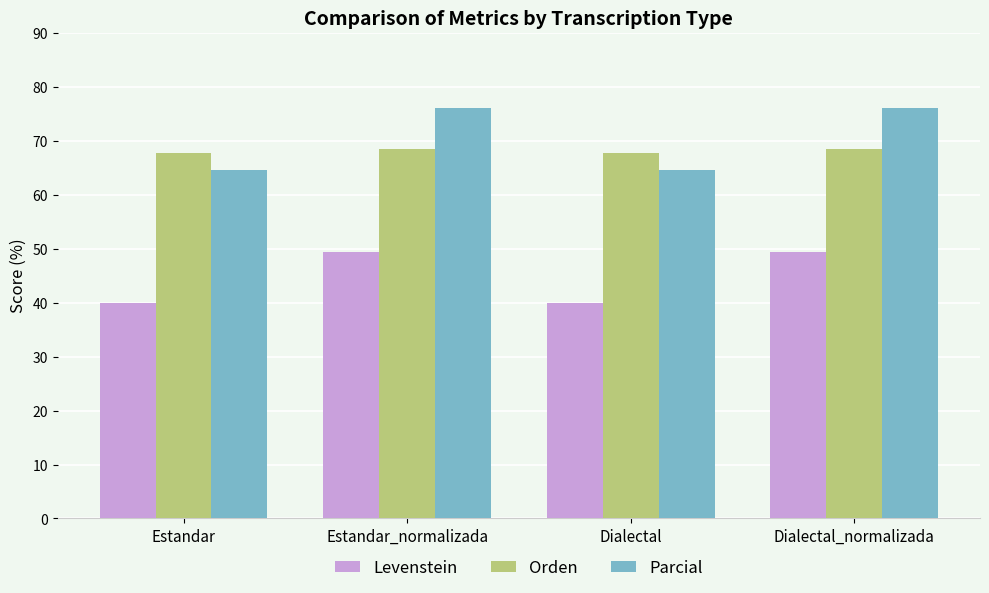

What is the sum of the Parcial values at Estandar and Estandar_normalizada?

140.7